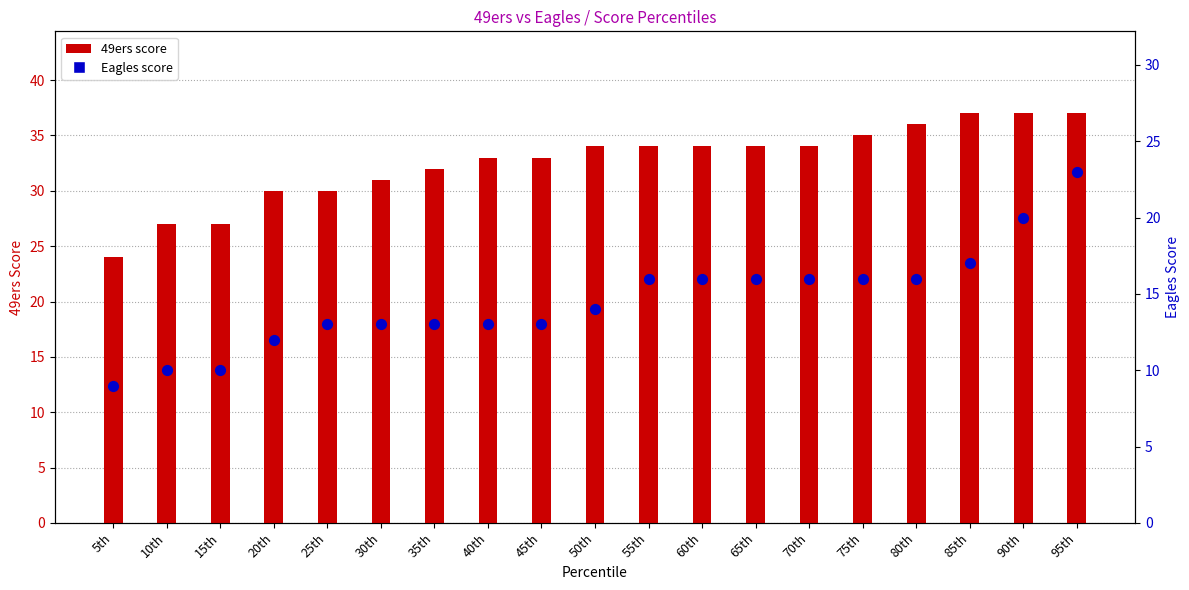

What are all the series names shown in the legend?

49ers, Eagles